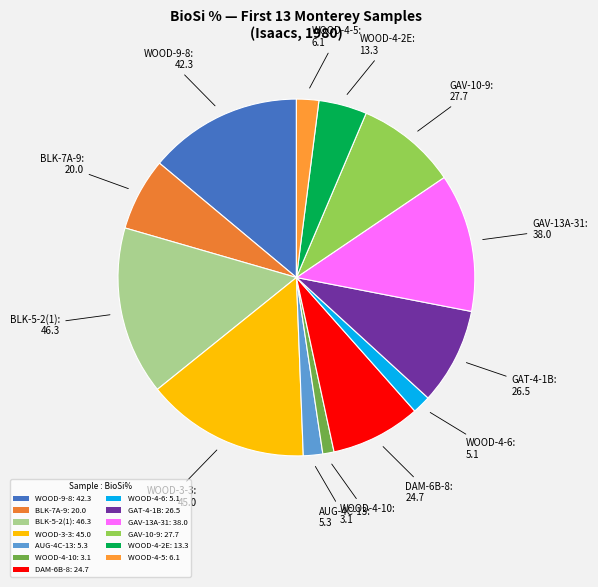

Is the sum of WOOD-3-3: 45.0 and GAT-4-1B: 26.5 greater than half?

No